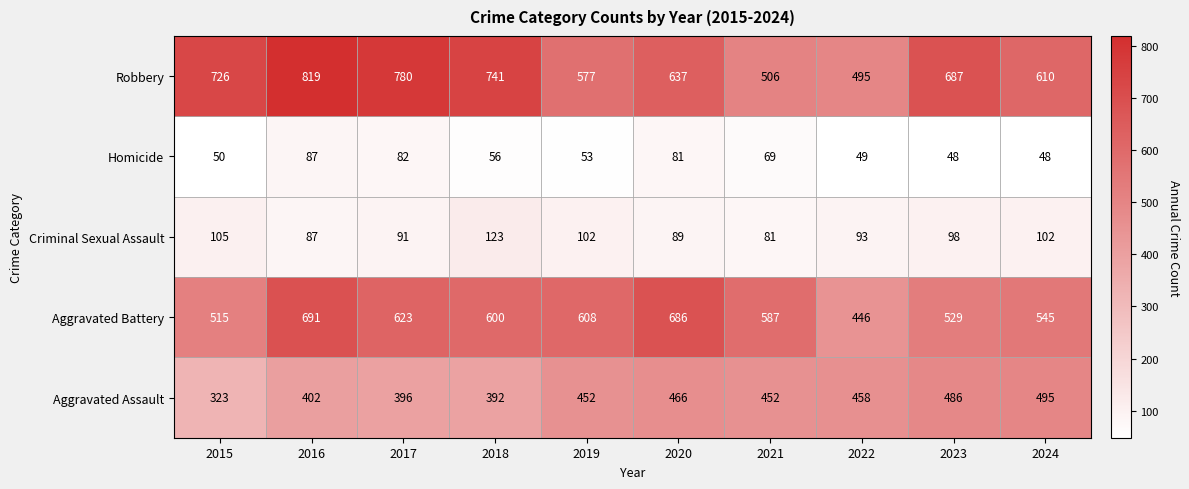

What is the spread (max minus min) of values at 2022?

446